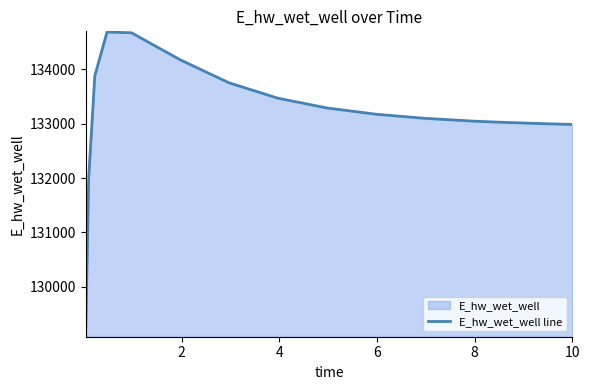

What is the minimum value shown in the chart?

129092.0